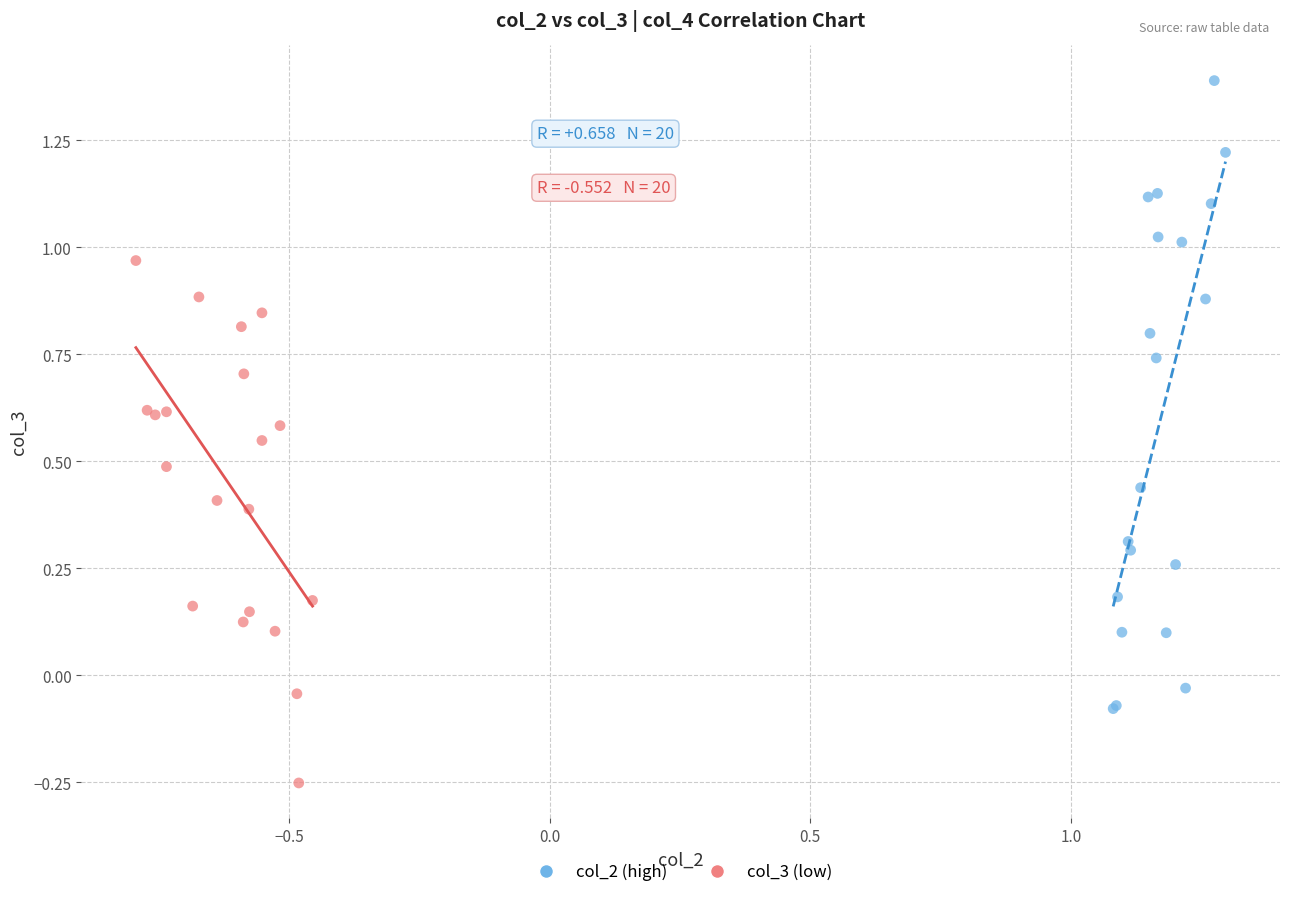

Which series has the widest spread of Y values?

col_2 (high)